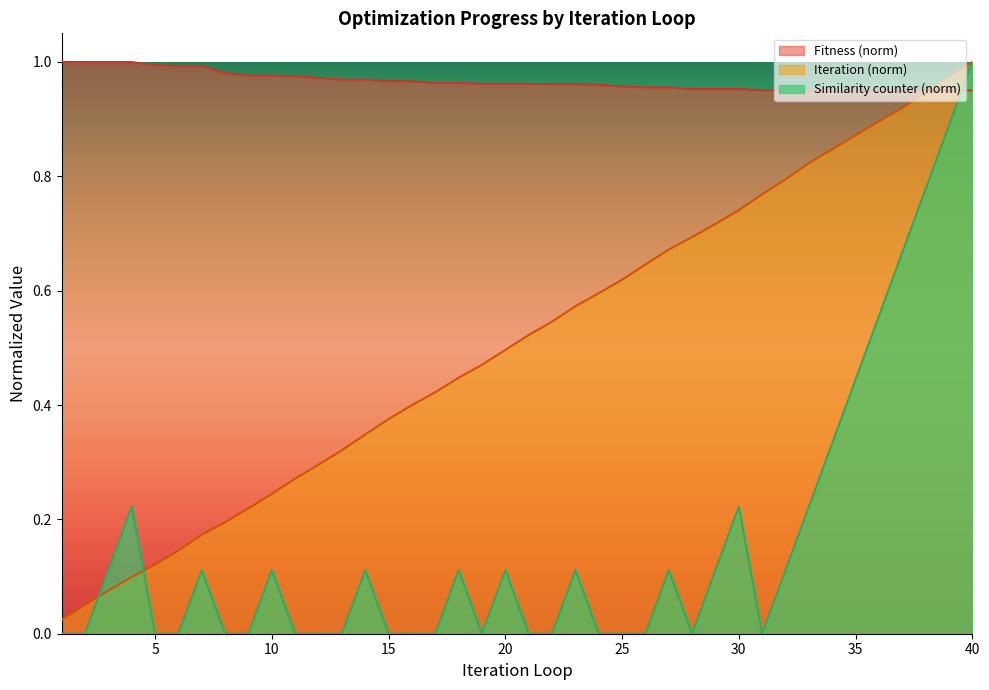

Which series changed the most between 25 and 36?

Similarity counter